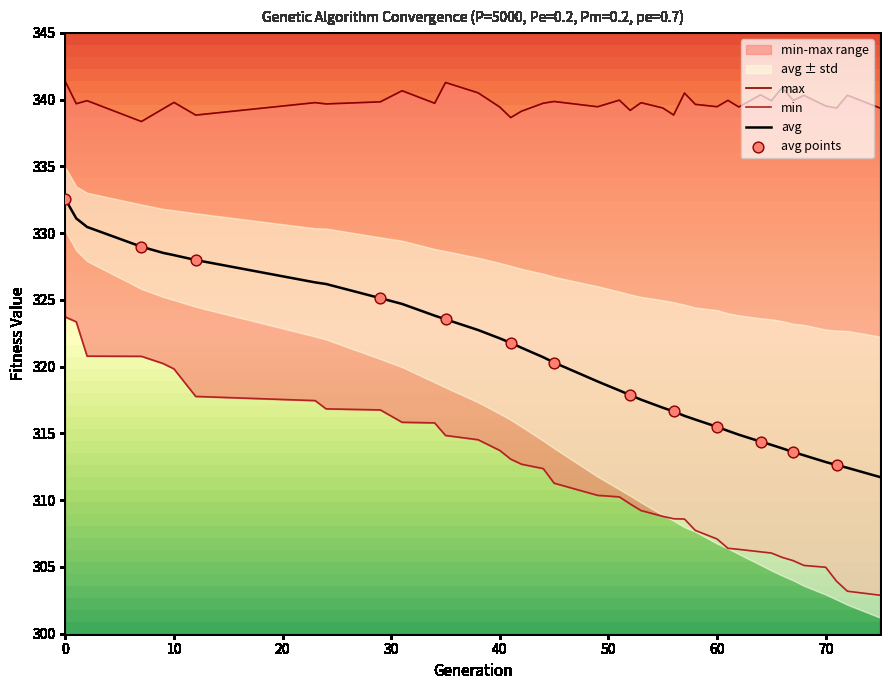

Which series contains the lowest Y value?

min